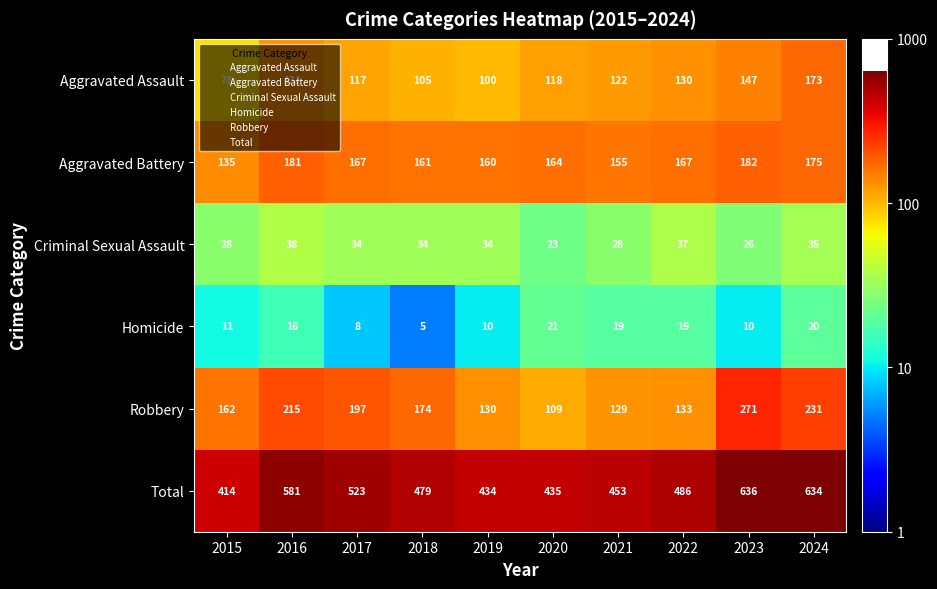

At which label does Robbery first exceed 174?

2016